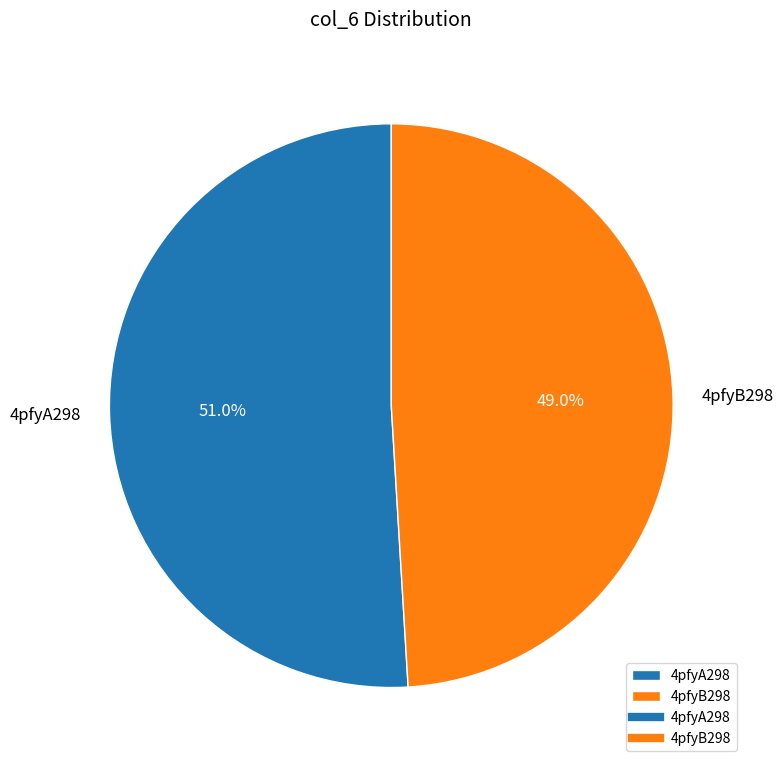

The 4pfyB298 slice represents 49% of the pie. True or false?

True